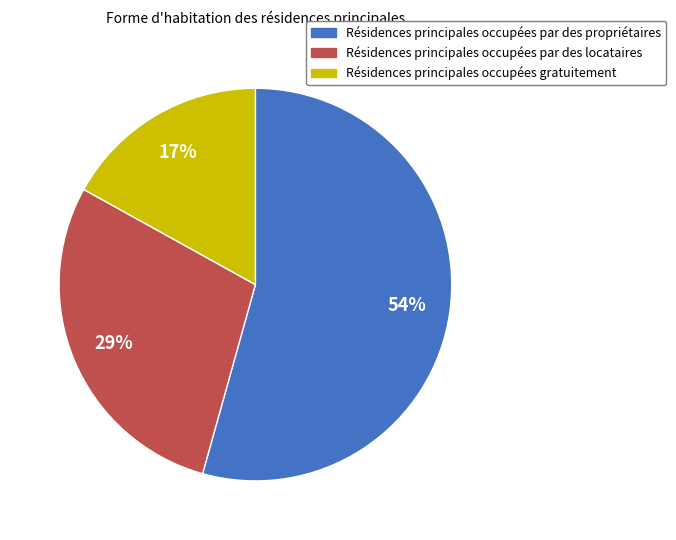

Is there a majority slice in this chart?

Yes